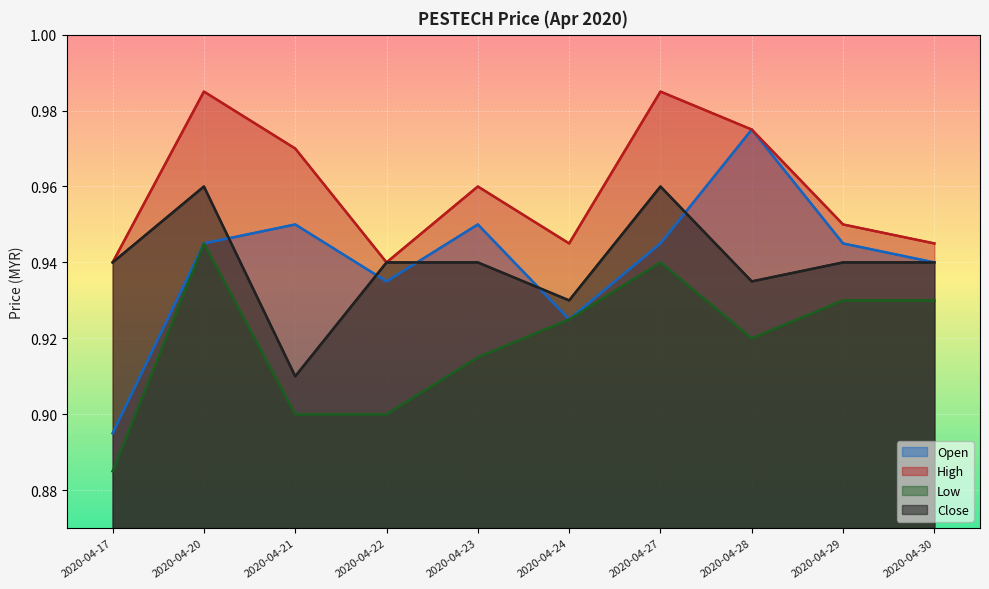

Reading left to right, extract all data points from this chart.

Open (line): 2020-04-17=0.9	2020-04-20=0.9	2020-04-21=0.9	2020-04-22=0.9	2020-04-23=0.9	2020-04-24=0.9	2020-04-27=0.9	2020-04-28=1.0	2020-04-29=0.9	2020-04-30=0.9
High (line): 2020-04-17=0.9	2020-04-20=1.0	2020-04-21=1.0	2020-04-22=0.9	2020-04-23=1.0	2020-04-24=0.9	2020-04-27=1.0	2020-04-28=1.0	2020-04-29=0.9	2020-04-30=0.9
Low (line): 2020-04-17=0.9	2020-04-20=0.9	2020-04-21=0.9	2020-04-22=0.9	2020-04-23=0.9	2020-04-24=0.9	2020-04-27=0.9	2020-04-28=0.9	2020-04-29=0.9	2020-04-30=0.9
Close (line): 2020-04-17=0.9	2020-04-20=1.0	2020-04-21=0.9	2020-04-22=0.9	2020-04-23=0.9	2020-04-24=0.9	2020-04-27=1.0	2020-04-28=0.9	2020-04-29=0.9	2020-04-30=0.9